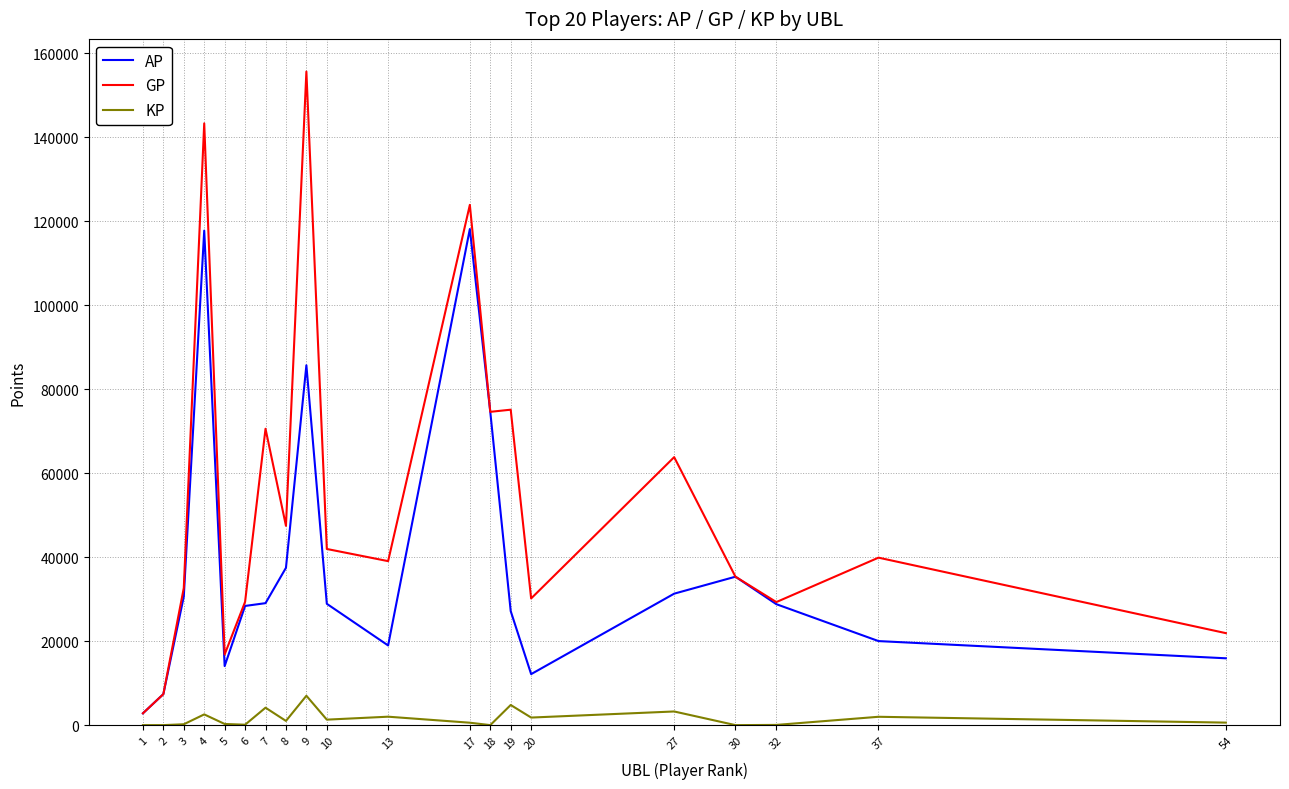

At which category does GP reach its first local valley?

5